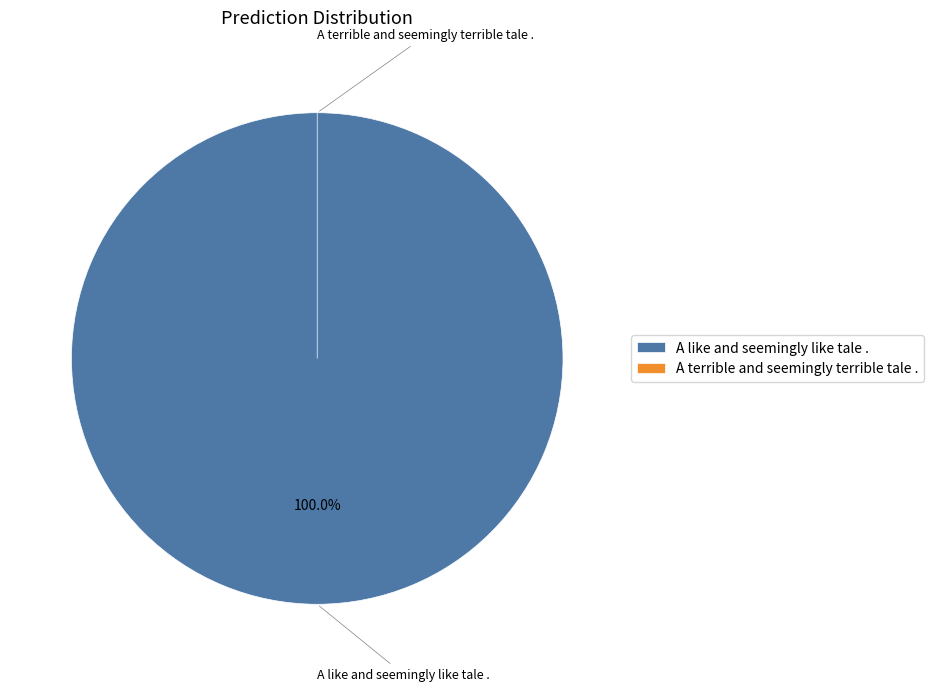

To the nearest percent, what is the combined percentage of A terrible and seemingly terrible tale . and A like and seemingly like tale .?

100%